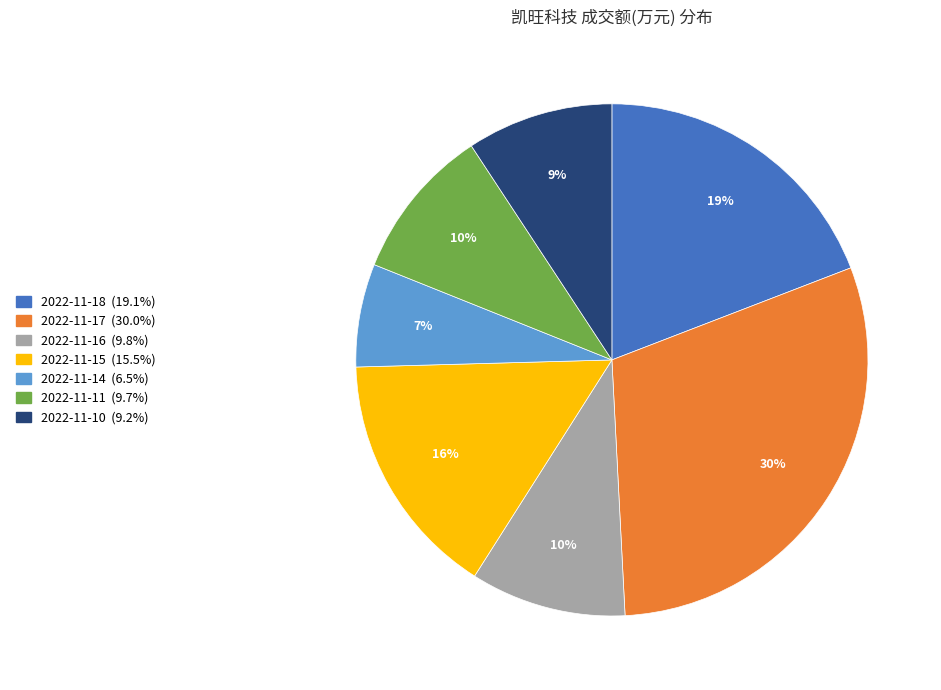

To the nearest percent, what is the combined percentage of 2022-11-14 and 2022-11-18?

26%